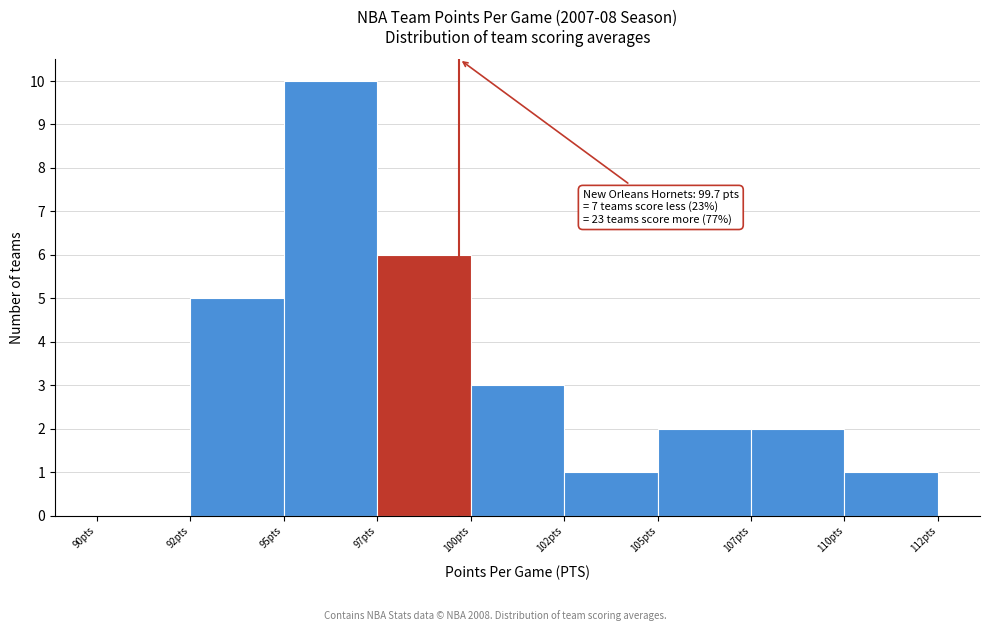

Reading left to right, extract all data points from this chart.

90pts=0	92pts=5	95pts=10	97pts=6	100pts=3	102pts=1	105pts=2	107pts=2	110pts=1